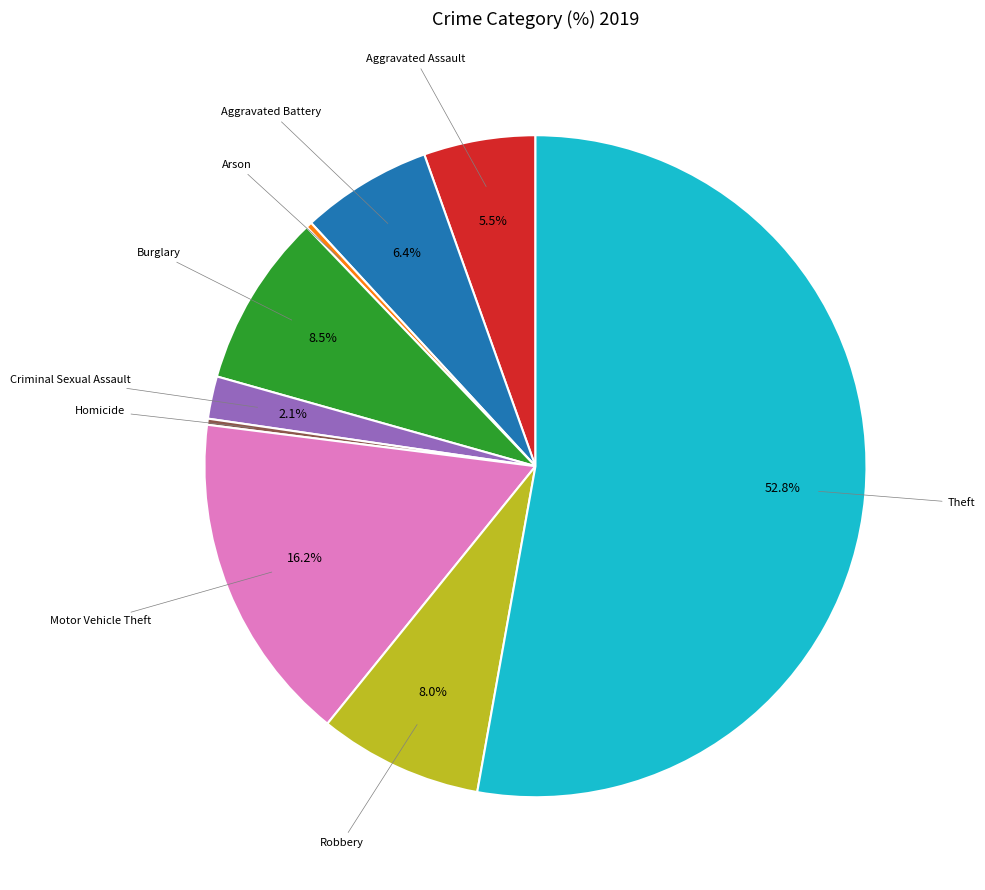

Approximately how many times larger is the value at Motor Vehicle Theft compared to Robbery?

2.0